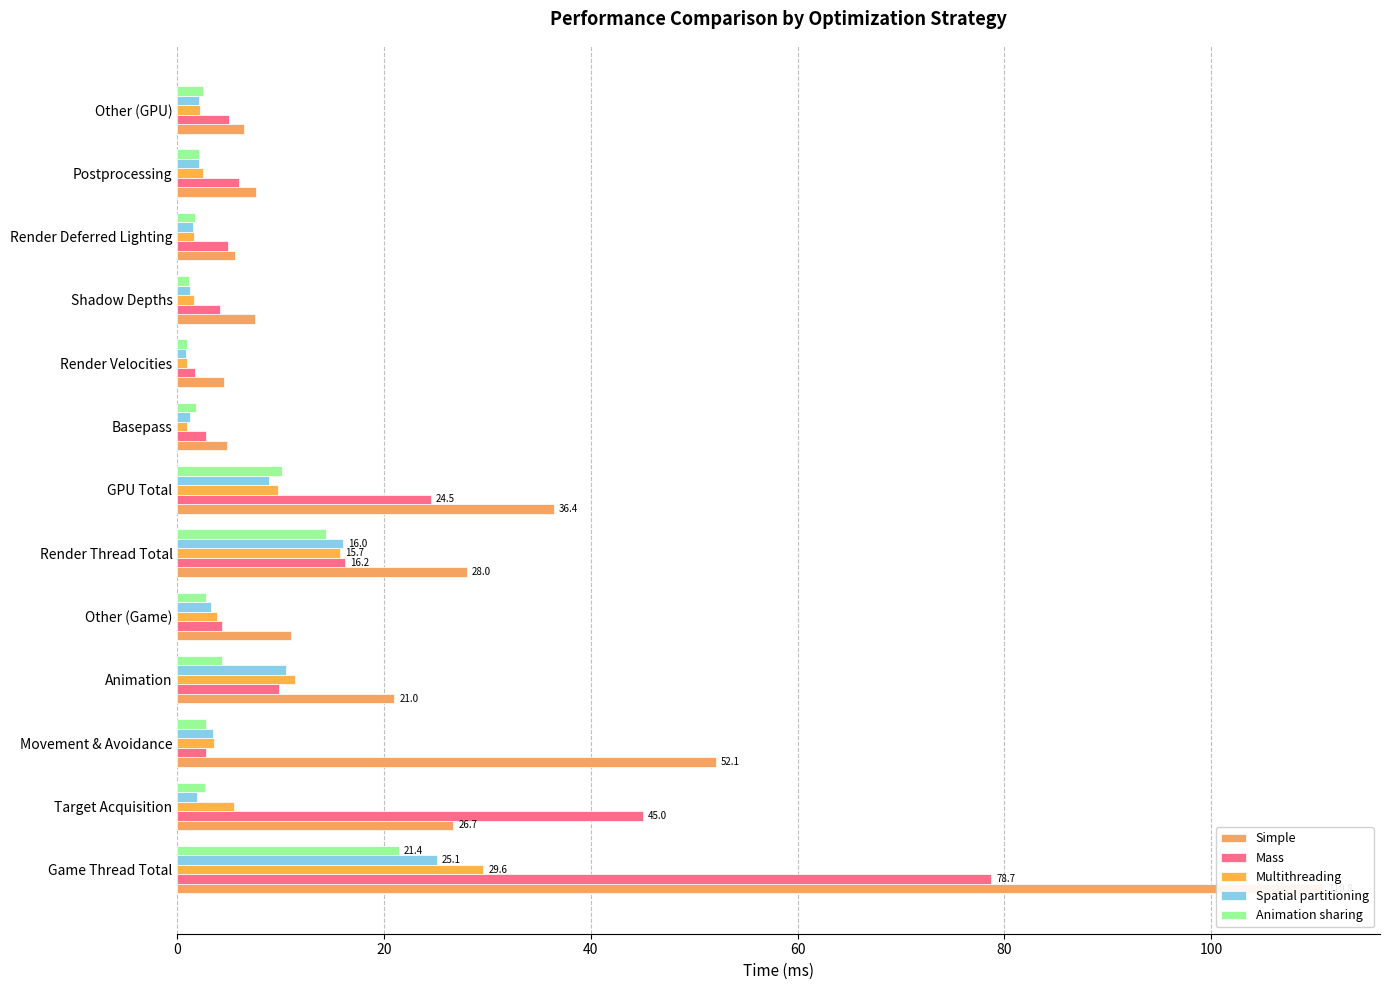

What is the smallest value displayed?

0.8